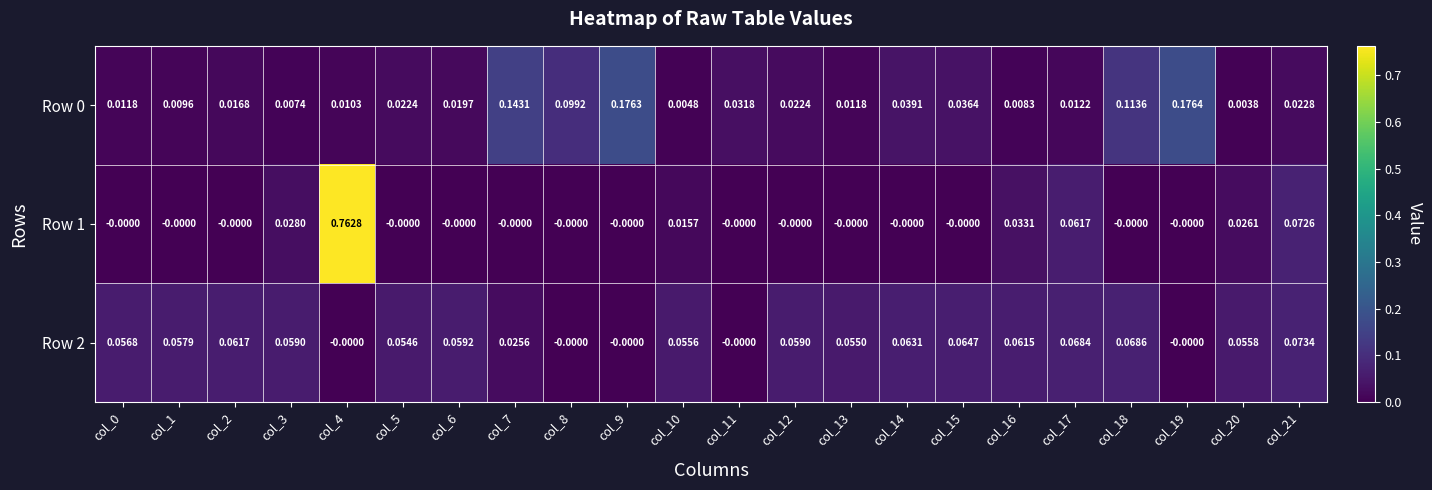

Is the value of Row 1 at col_16 greater than the value of Row 2 at col_5?

No